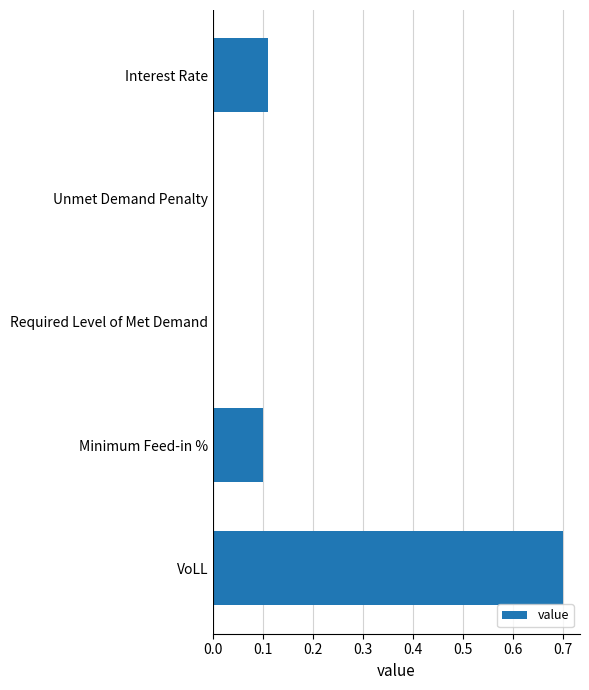

What is the sum of all values?

0.9